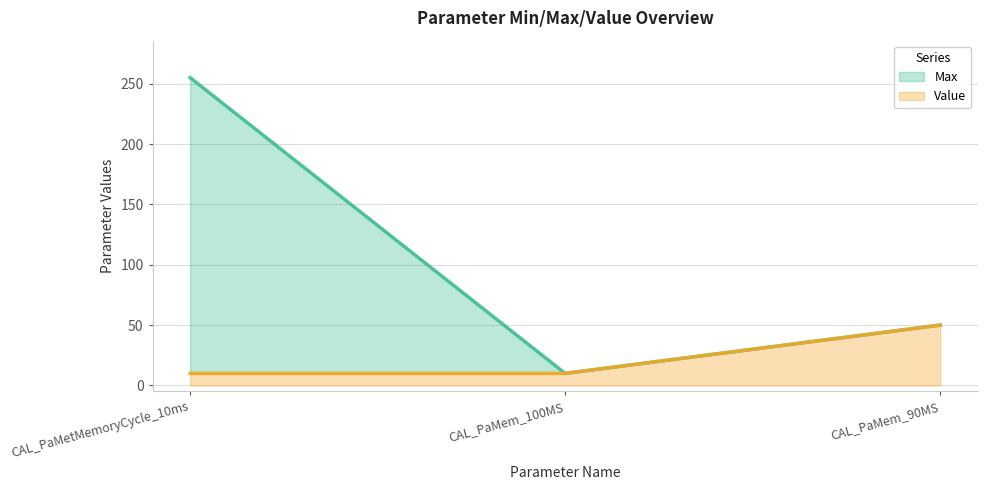

Which series has the largest total across all categories?

Max